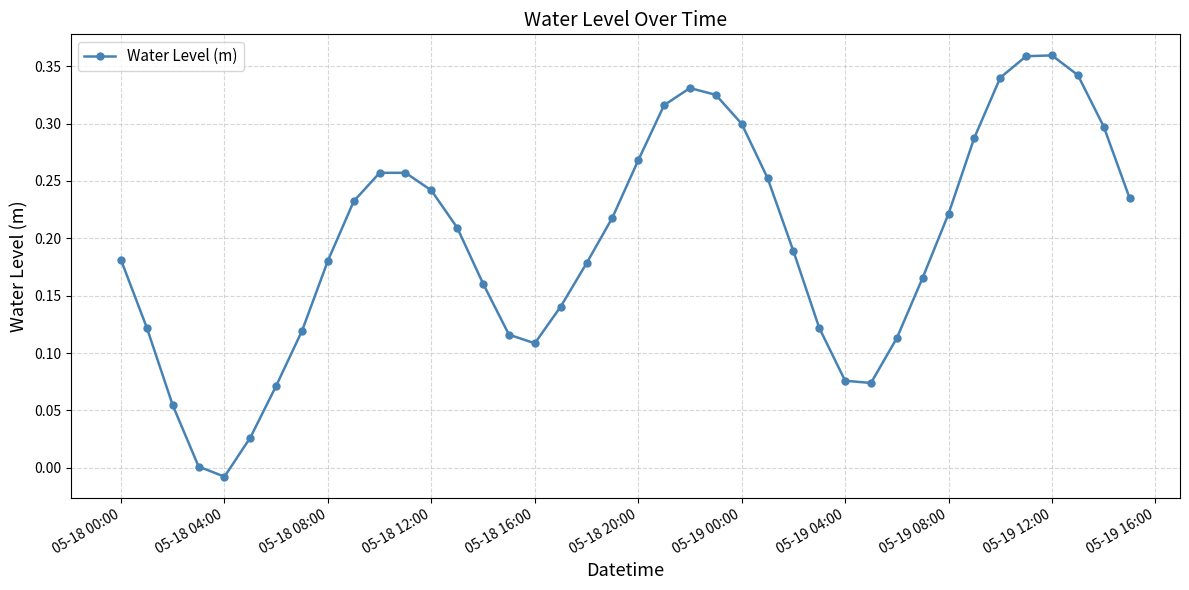

How many points are higher than both their immediate neighbors (excluding endpoints)?

3